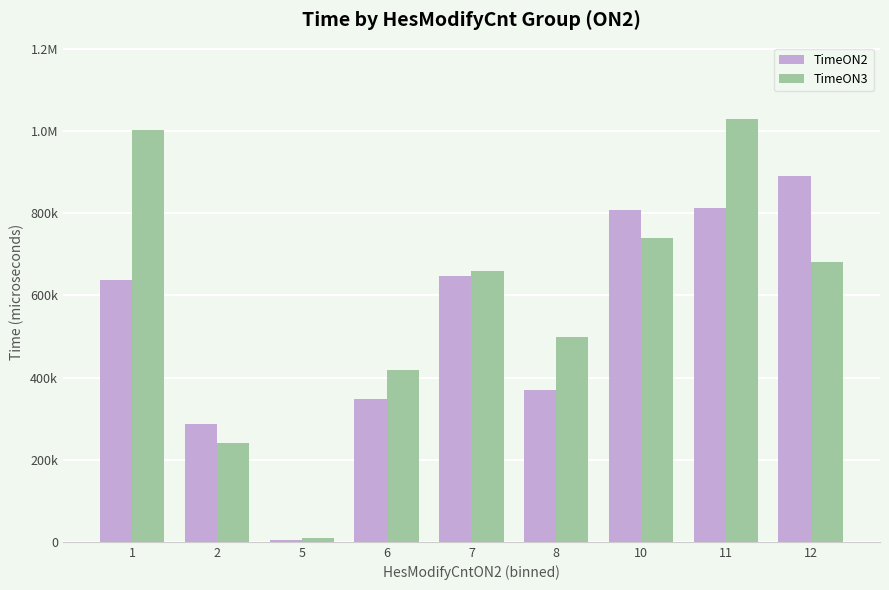

What is the smallest value displayed?

5061